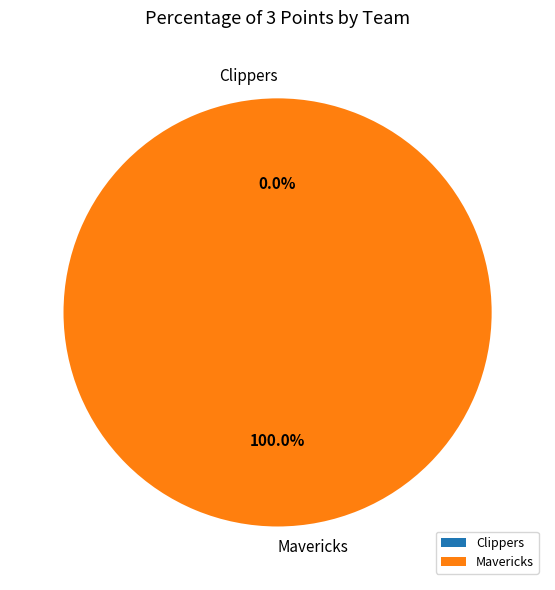

To the nearest percent, what is the difference between the Mavericks and Clippers slice percentages?

100%